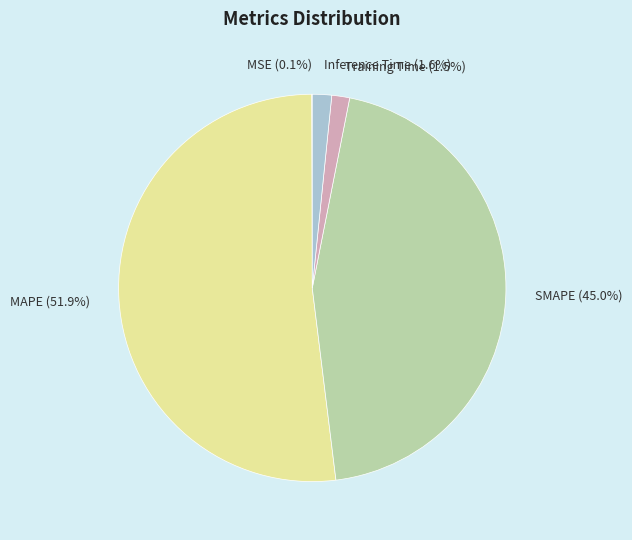

Which has a higher value, SMAPE (45.0%) or MAPE (51.9%)?

MAPE (51.9%)